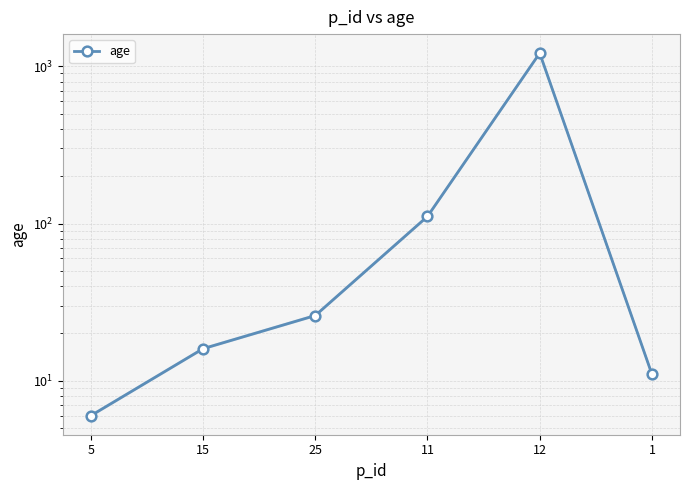

What is the change in value from 25 to 11?

+85